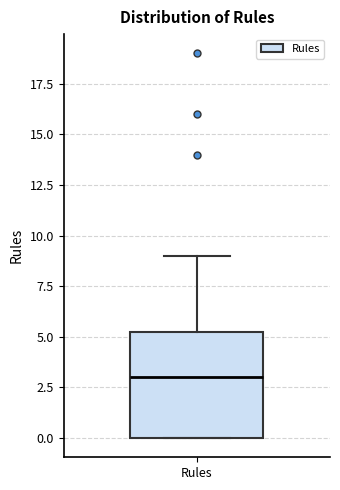

Where does the upper whisker of the box for Rules end on the y-axis? The values are not printed on the chart, so give them approximately, as read against the axis.

9.0